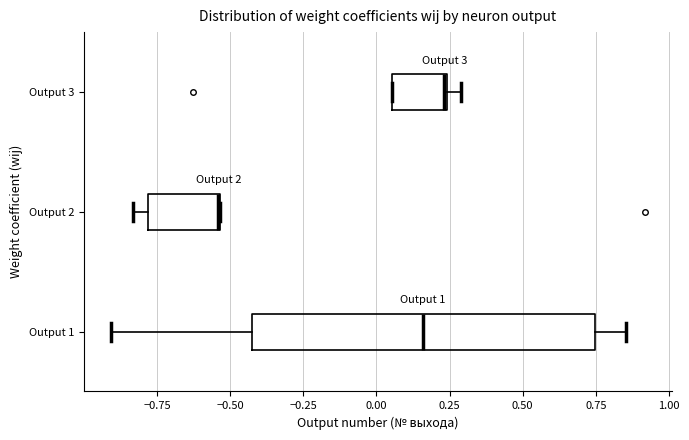

Which box is the widest, from its left edge to its right edge?

Output 1